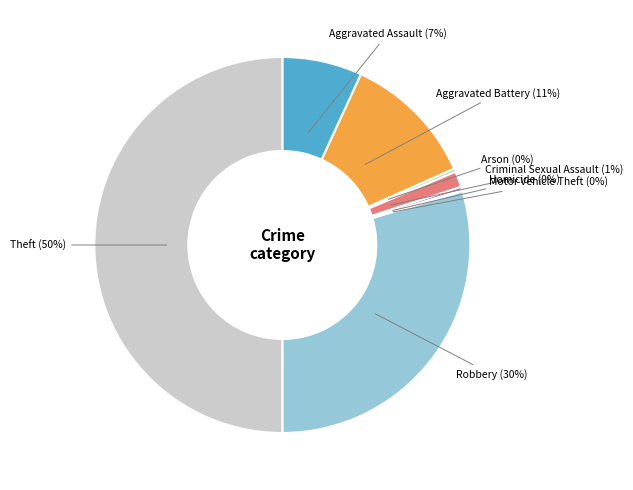

To the nearest percent, what is the average slice percentage?

12%